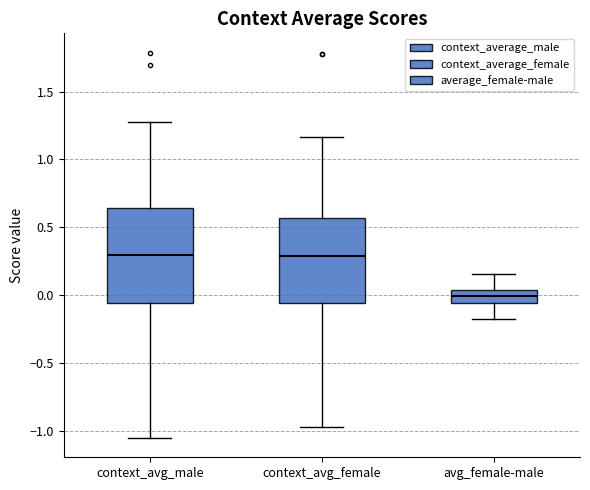

Where does the median line of the box for avg_female-male sit on the y-axis? The values are not printed on the chart, so give them approximately, as read against the axis.

0.00